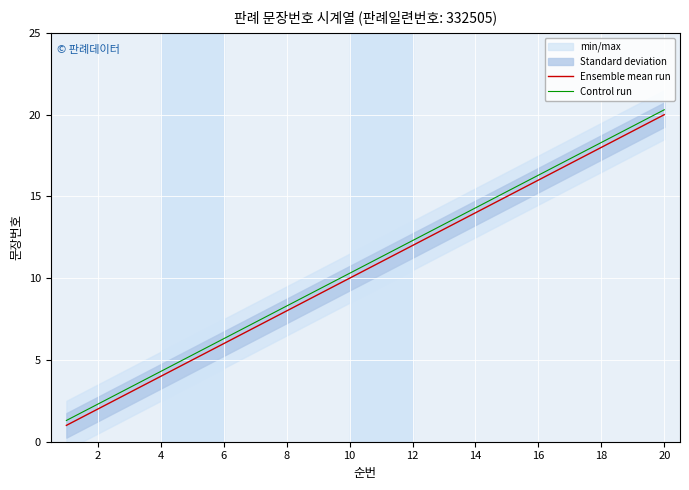

True or false: Ensemble mean run and Control run cross at least once.

False